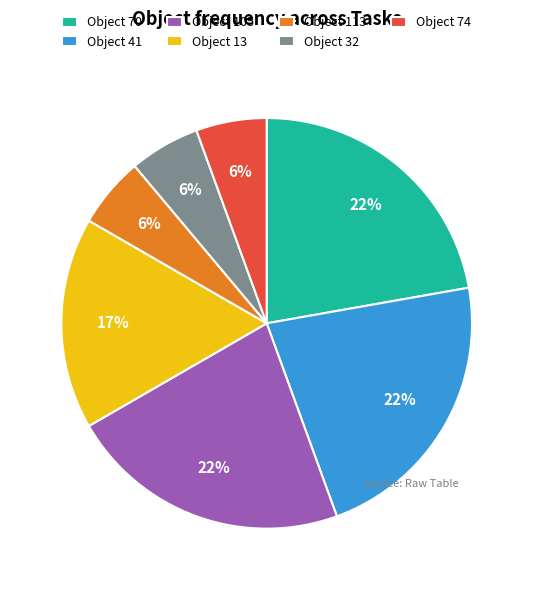

True or false: Object 113 accounts for 14% of the total.

False